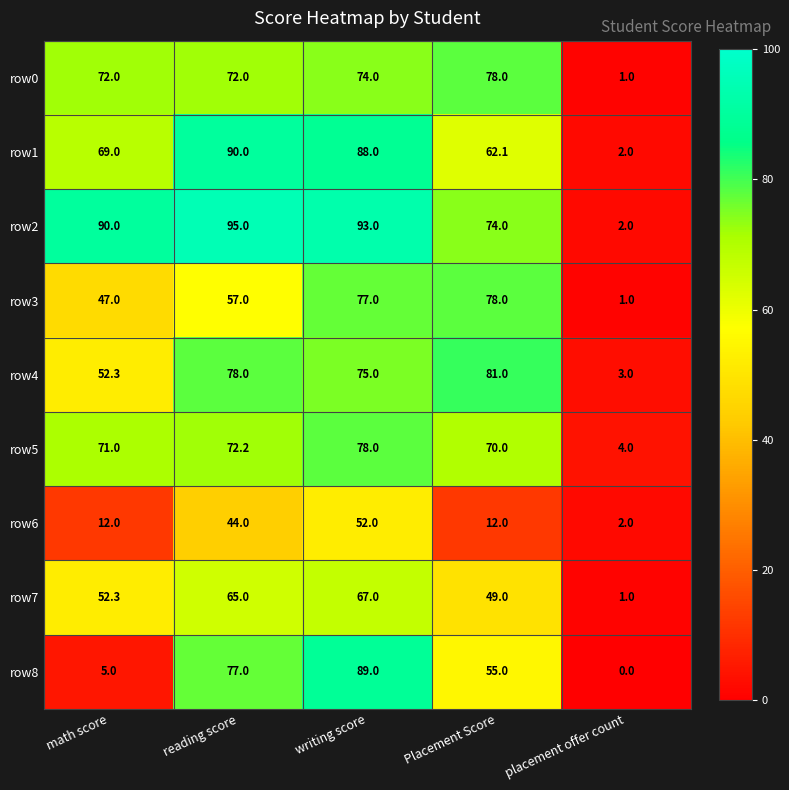

How many categories are shown in the chart?

5